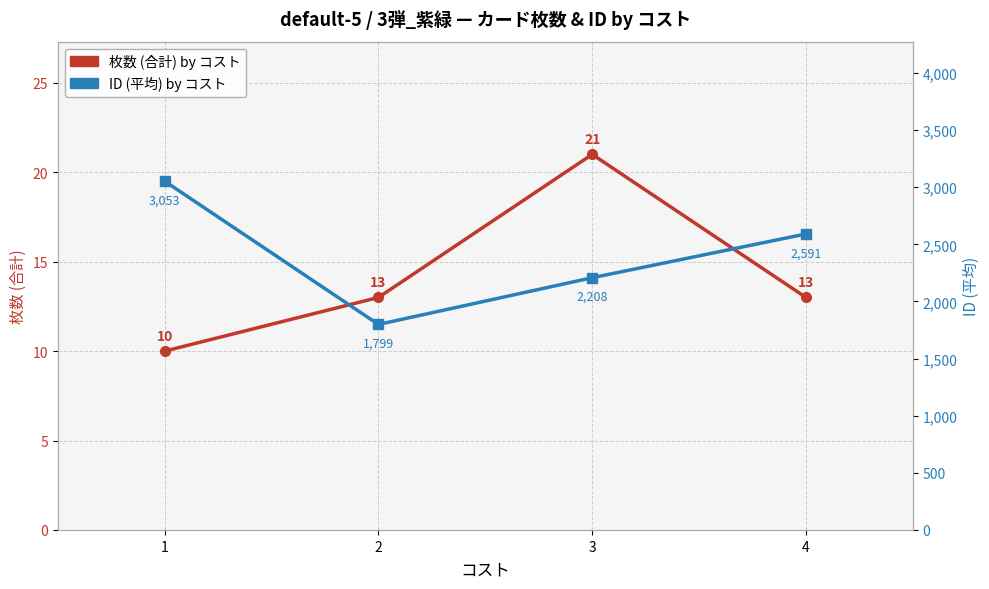

Count the ID (平均) by コスト values in the range 2208 to 3053.

3